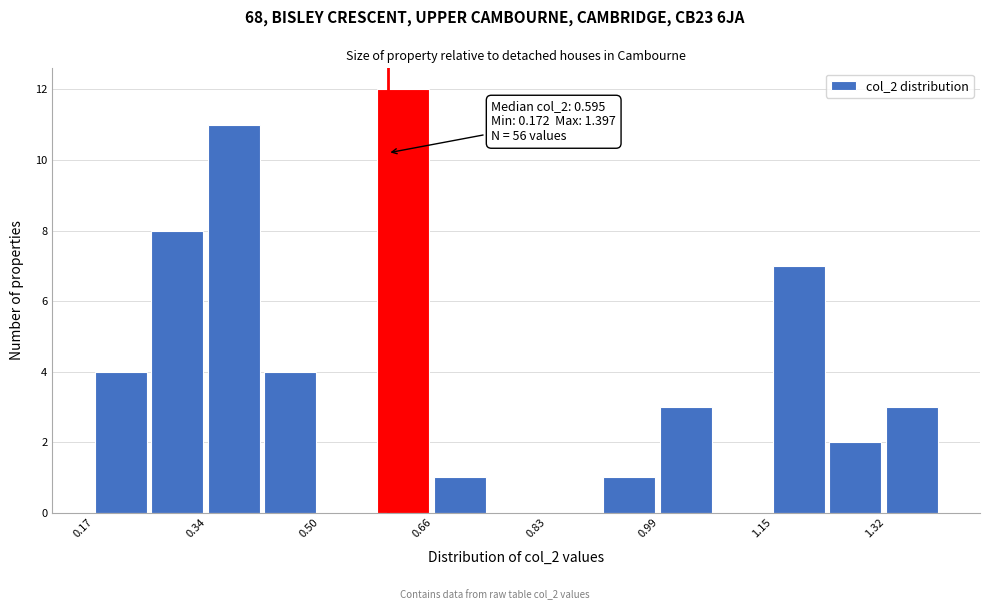

Which range on the x-axis has the tallest bar?

0.58 to 0.66